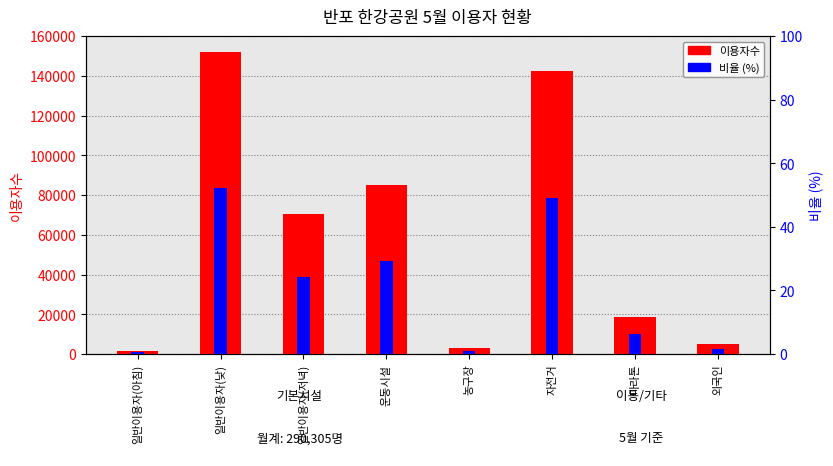

At how many categories does at least one series exceed 147028?

1